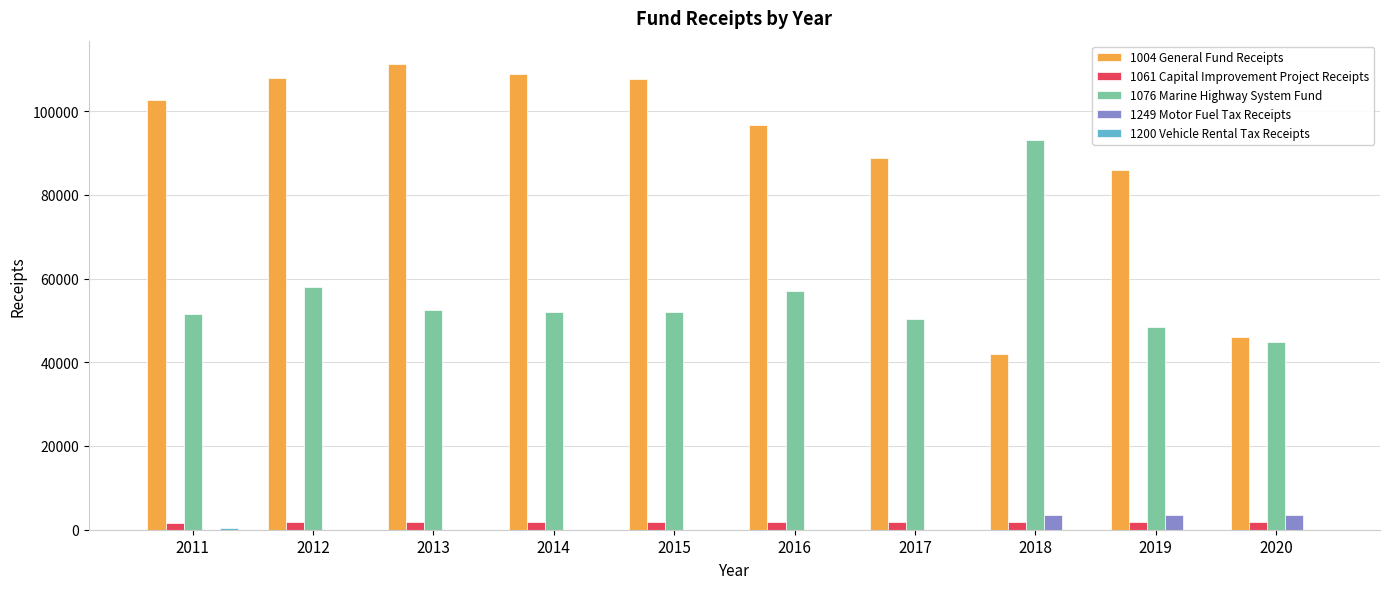

Between 2013 and 2014, which series saw the biggest shift?

1004 General Fund Receipts